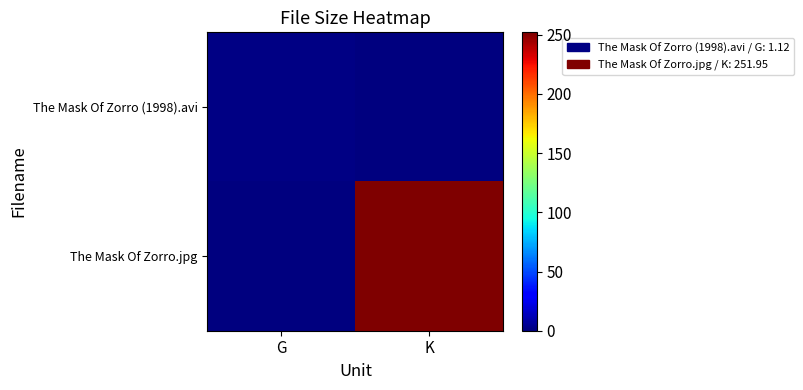

Reading left to right, list all the values displayed in this chart.

The Mask Of Zorro (1998).avi: G=1.1	K=0.0
The Mask Of Zorro.jpg: G=0.0	K=251.9